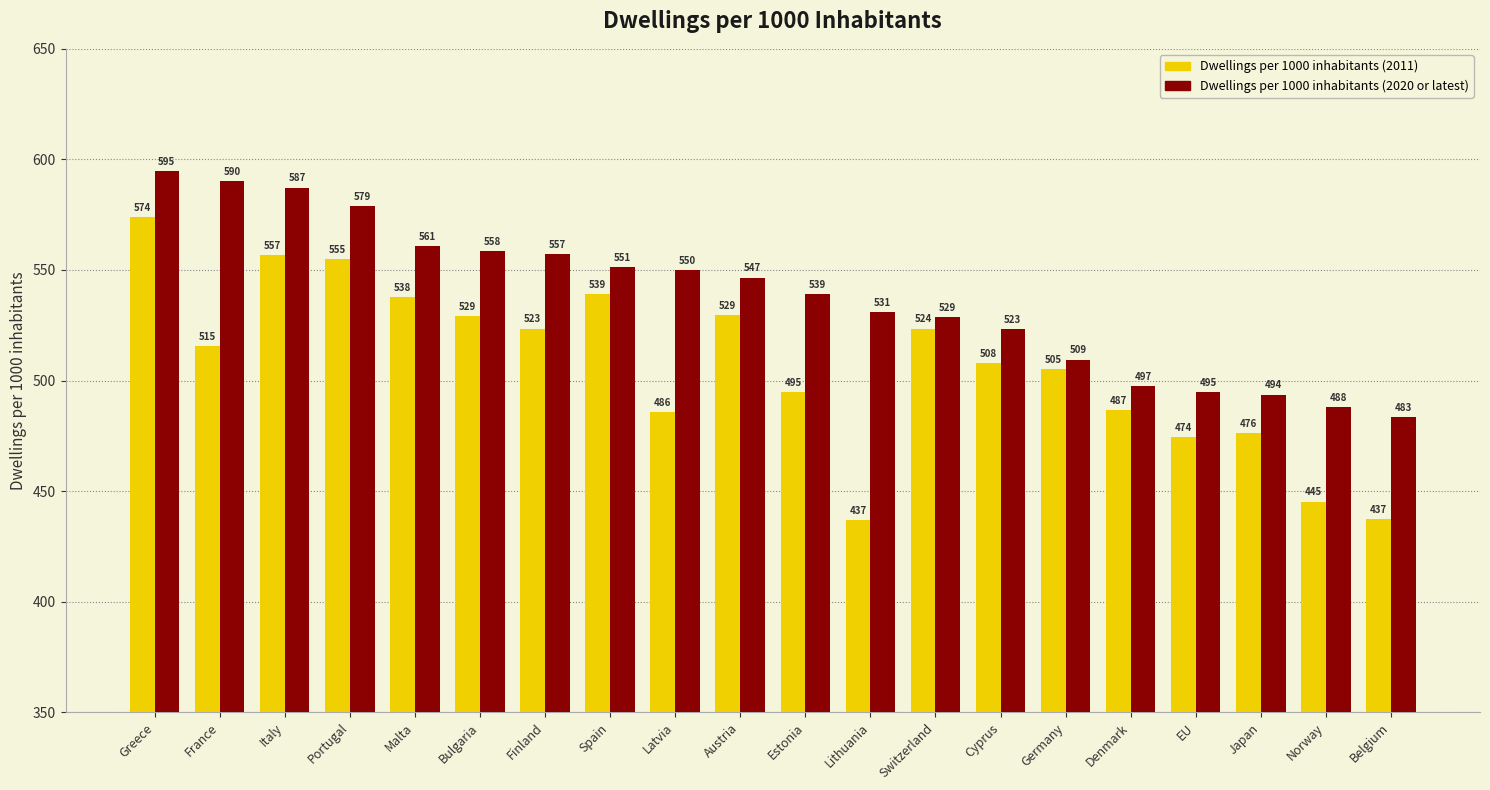

Read the Dwellings per 1000 inhabitants (2020 or latest) value at Denmark.

497.4